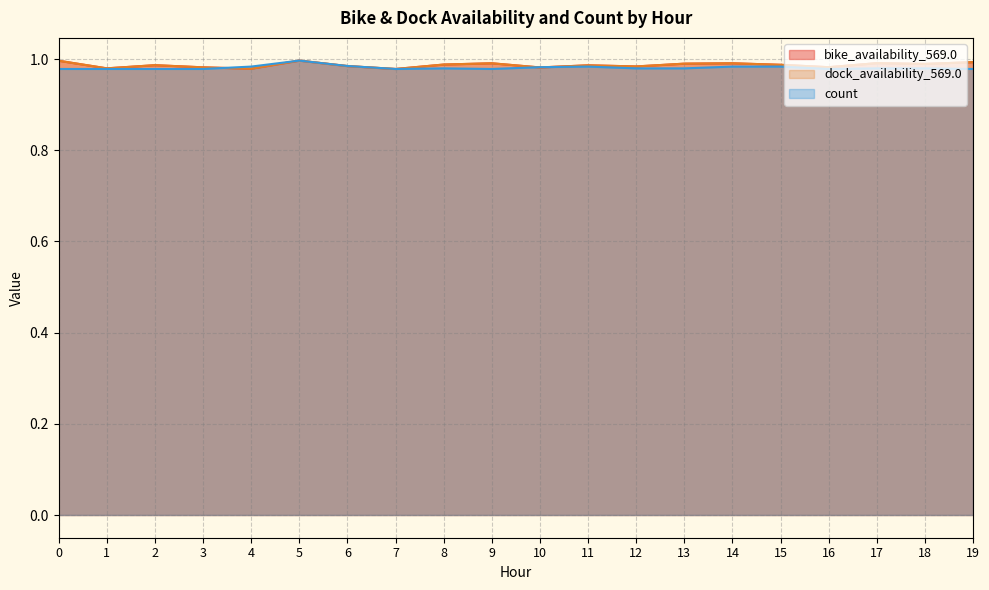

Which series has the largest total across all categories?

bike_availability_569.0